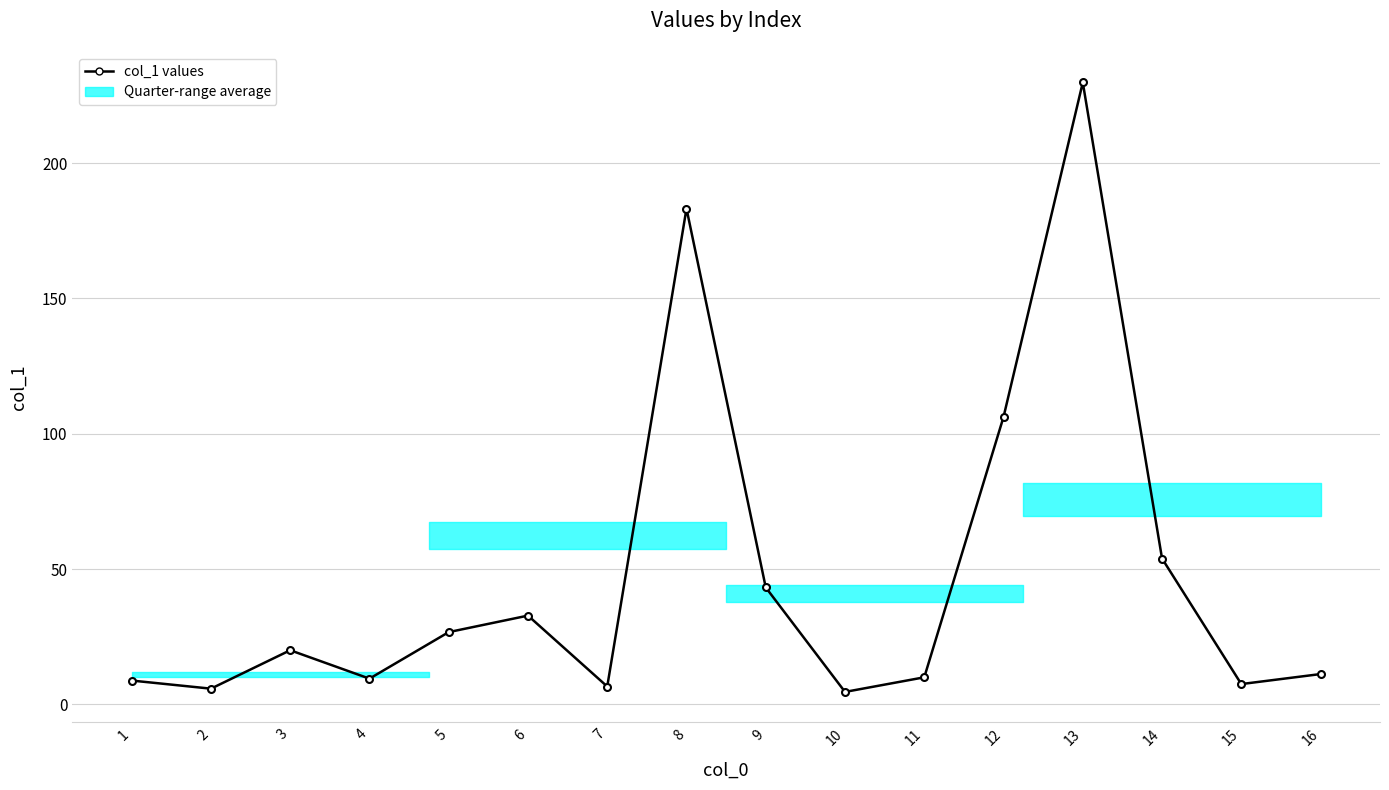

Approximately how many times larger is the value at 1 compared to 15?

1.2